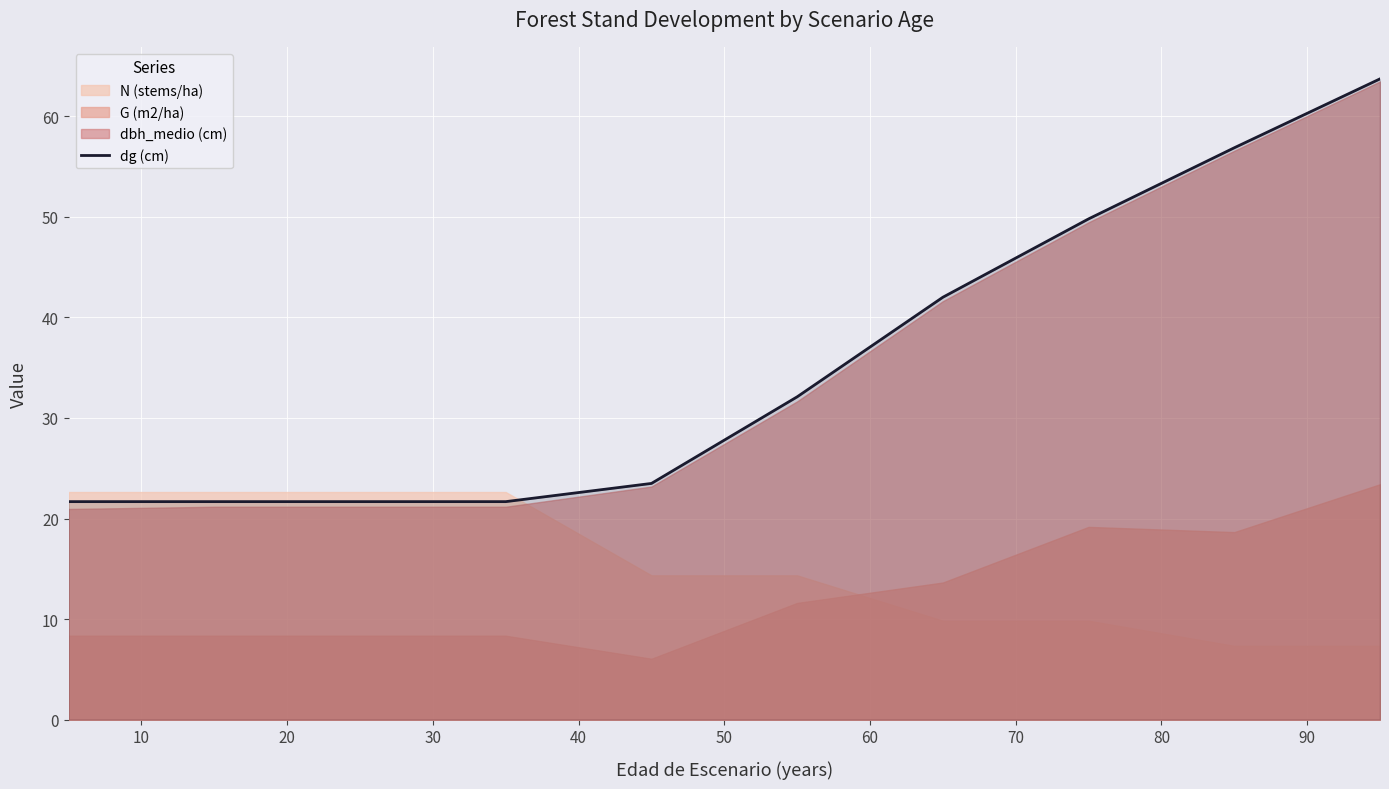

What is the maximum value for dg (cm)?

63.7